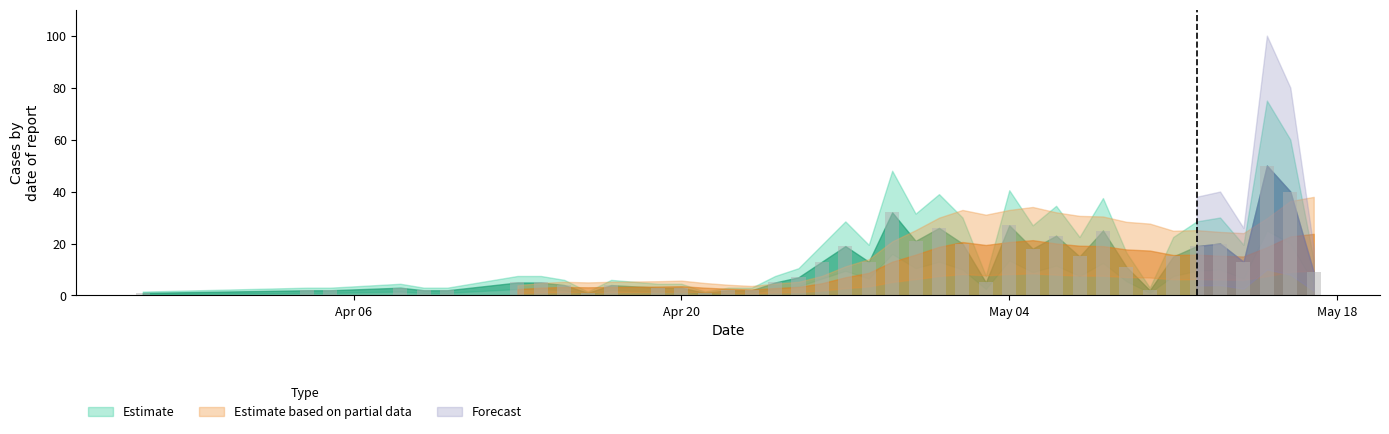

What is the maximum value shown in the chart?

50